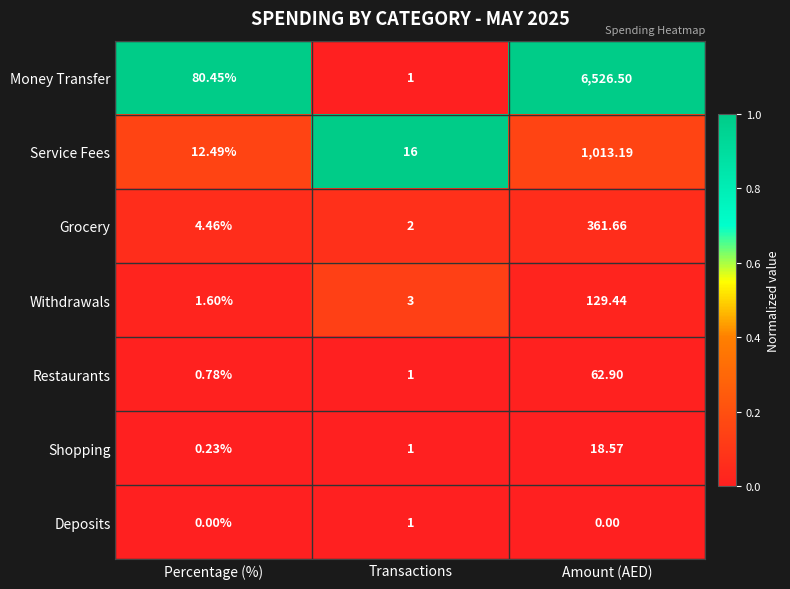

Which series has the widest spread of values?

Money Transfer